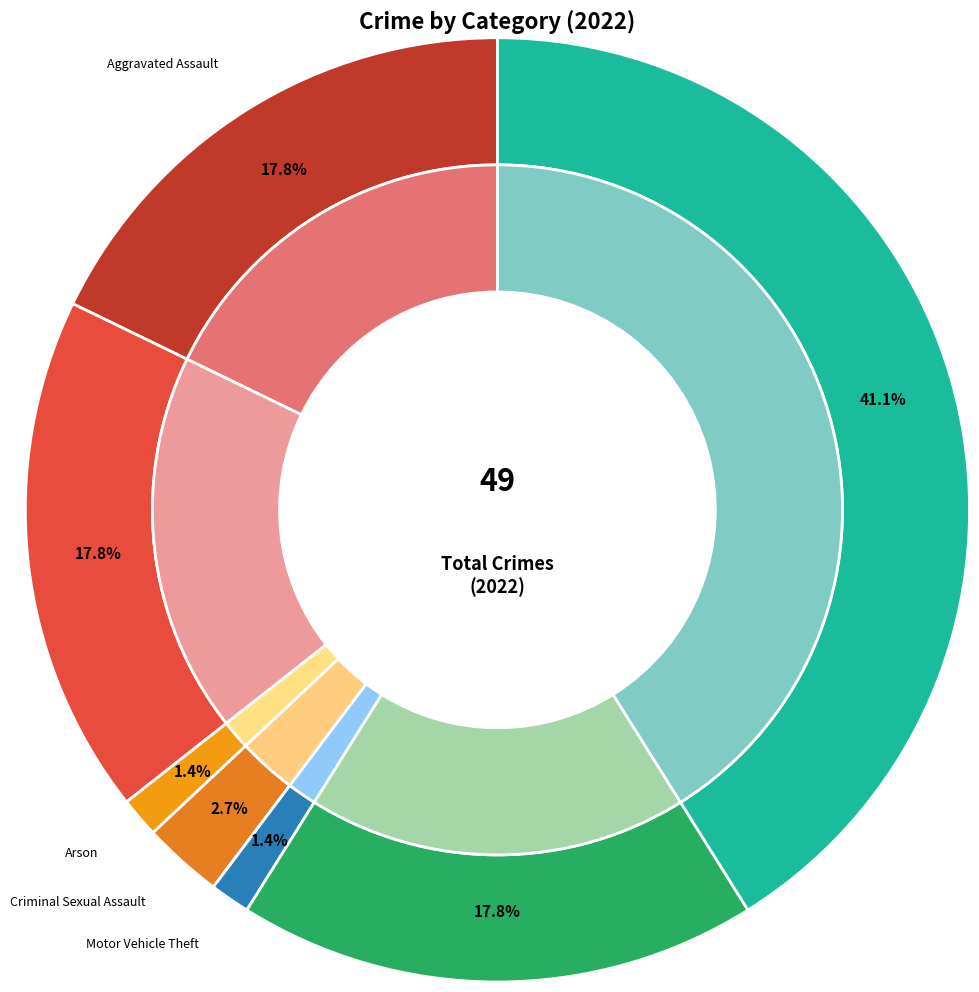

Rank the categories by value from highest to lowest.

Theft, Aggravated Assault, Aggravated Battery, Robbery, Criminal Sexual Assault, Arson, Motor Vehicle Theft, Homicide